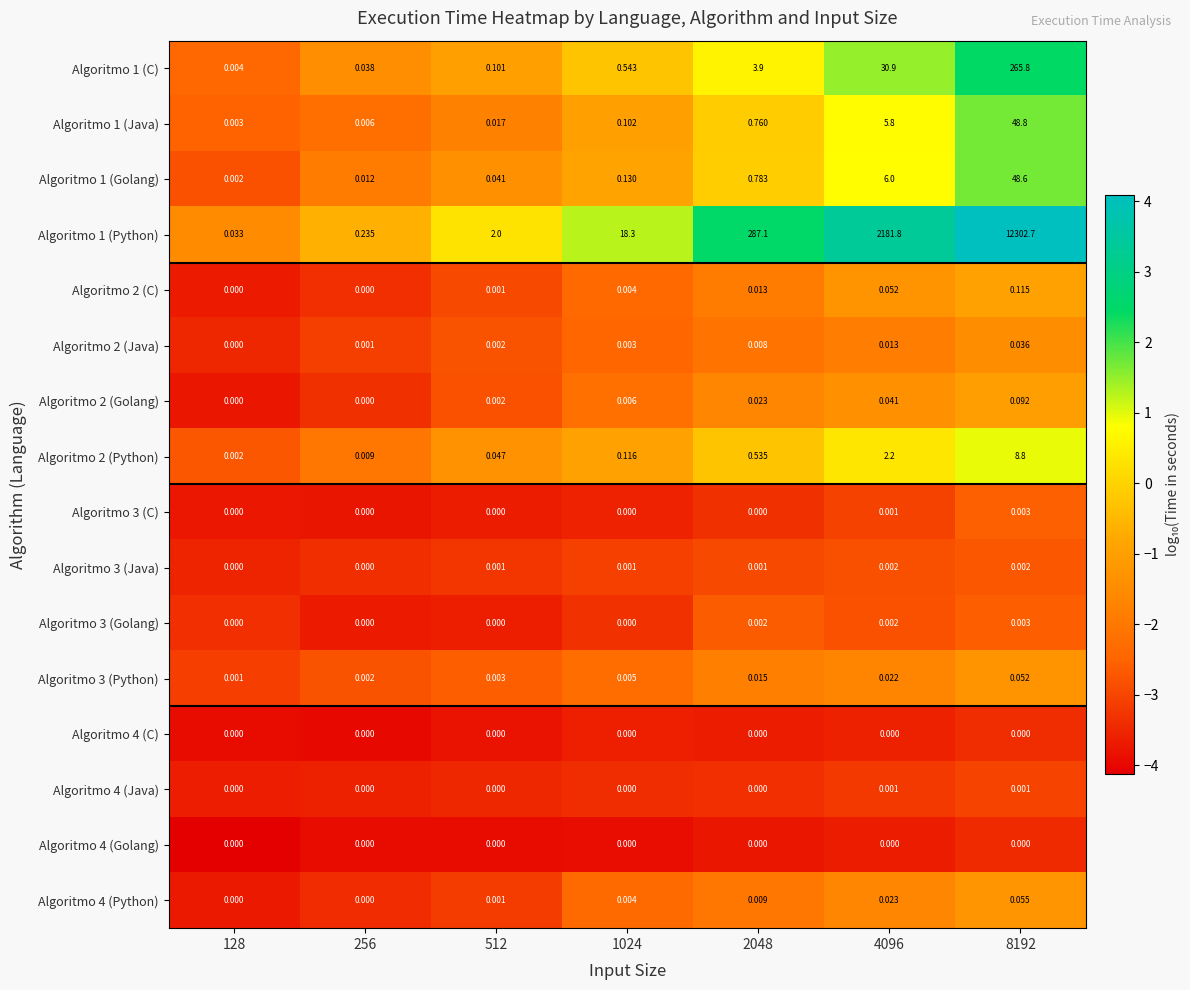

At 4096, list the series in order from smallest to largest.

Algoritmo 4 (Golang), Algoritmo 4 (C), Algoritmo 4 (Java), Algoritmo 3 (C), Algoritmo 3 (Java), Algoritmo 3 (Golang), Algoritmo 2 (Java), Algoritmo 3 (Python), Algoritmo 4 (Python), Algoritmo 2 (Golang), Algoritmo 2 (C), Algoritmo 2 (Python), Algoritmo 1 (Java), Algoritmo 1 (Golang), Algoritmo 1 (C), Algoritmo 1 (Python)